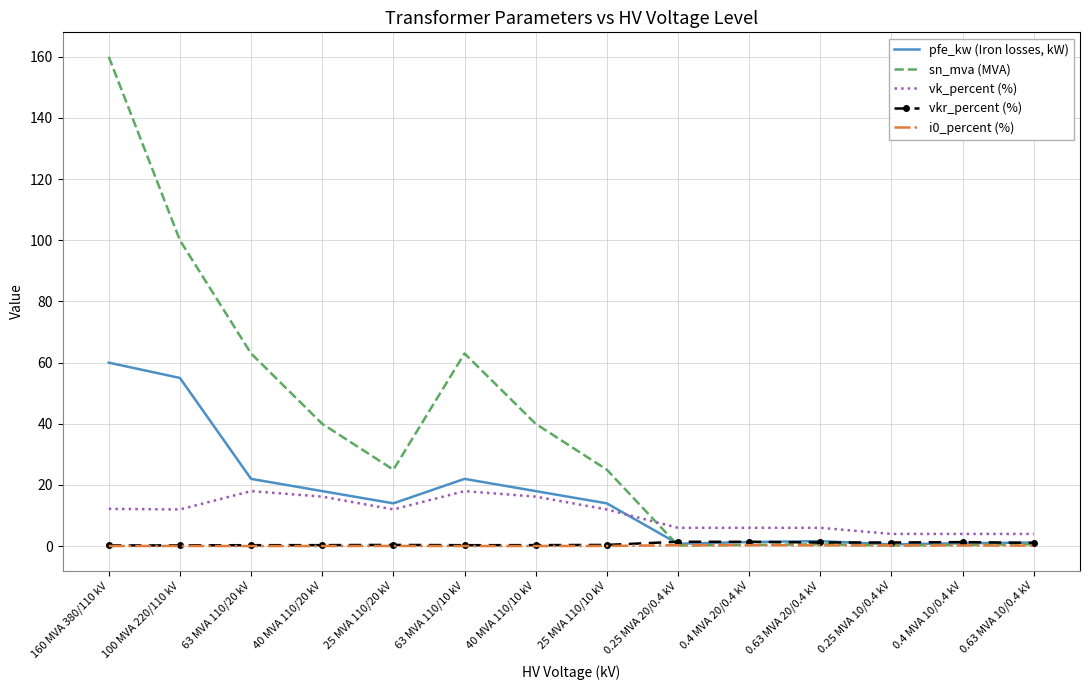

What position from the right is 63 MVA 110/20 kV?

12